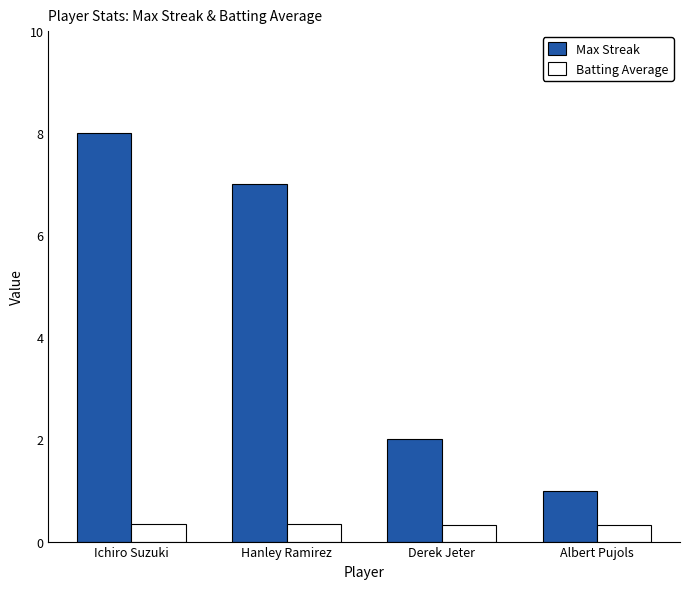

Is it true that Max Streak equals 0.2 at Albert Pujols?

False